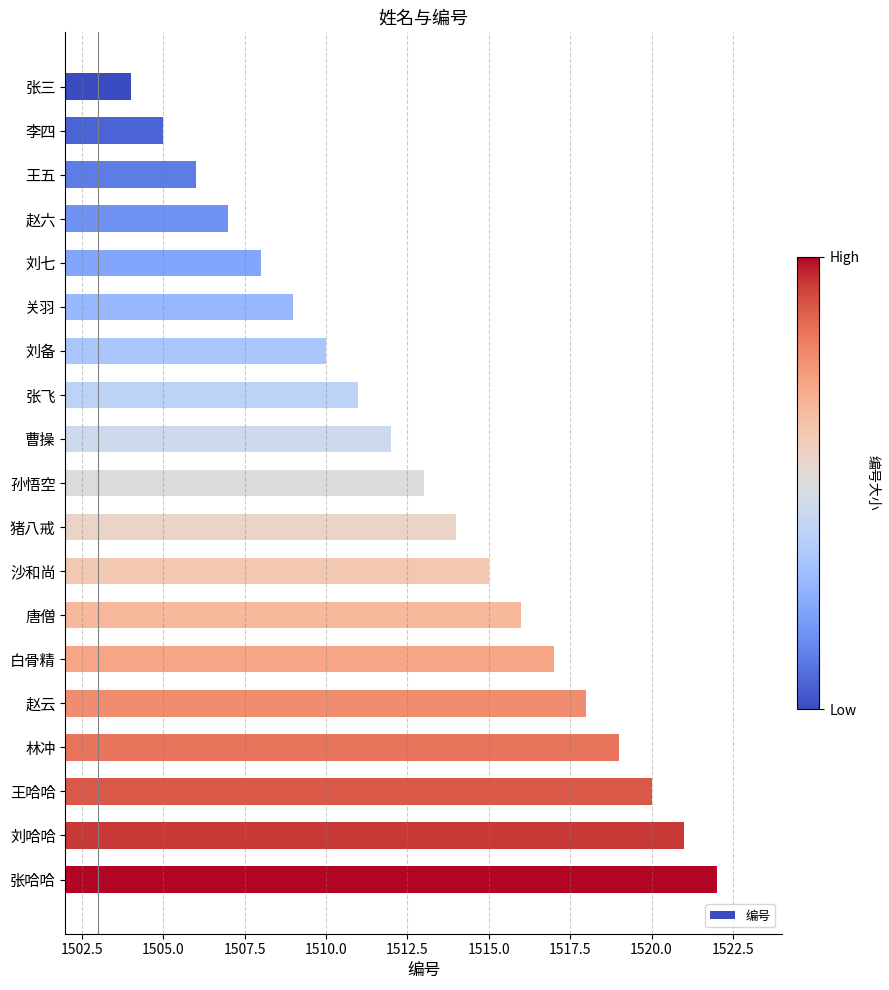

How many data points does each series have?

19